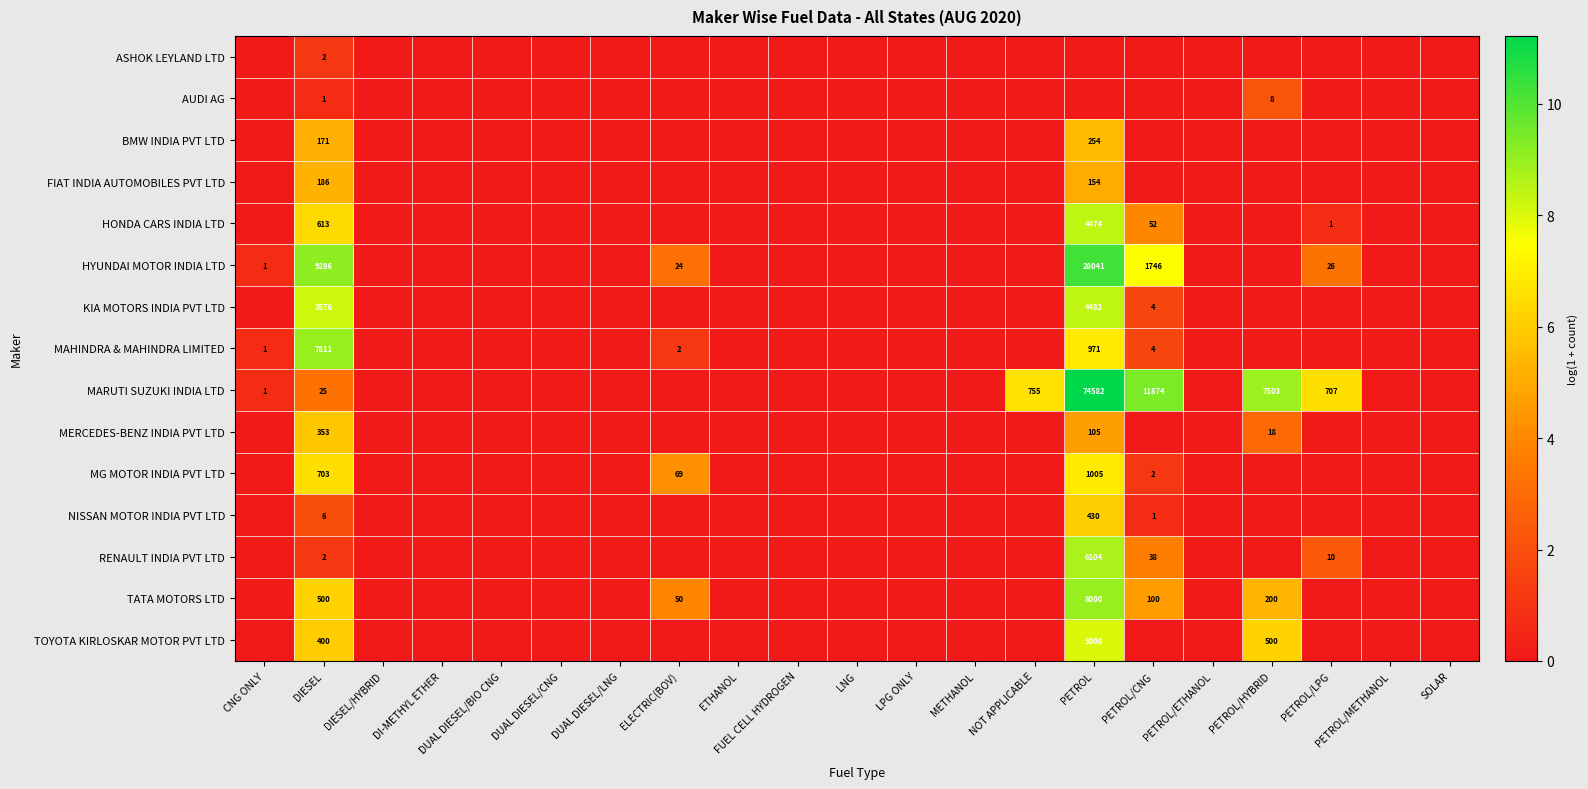

True or false: HYUNDAI MOTOR INDIA LTD has a value of 9286 at DIESEL.

True